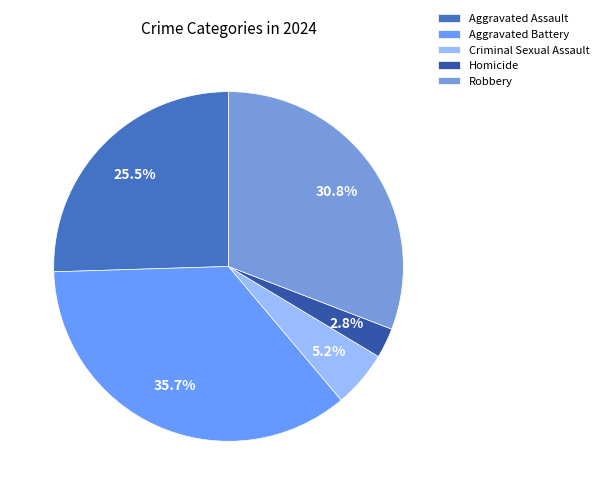

Count the number of slices in the pie.

5